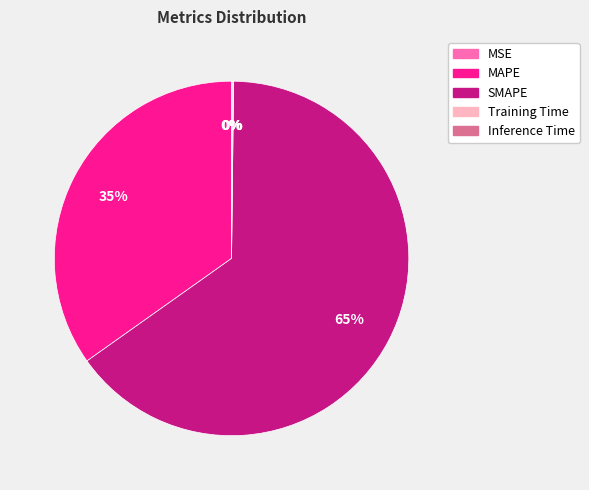

Which slice represents more than half of the pie?

SMAPE